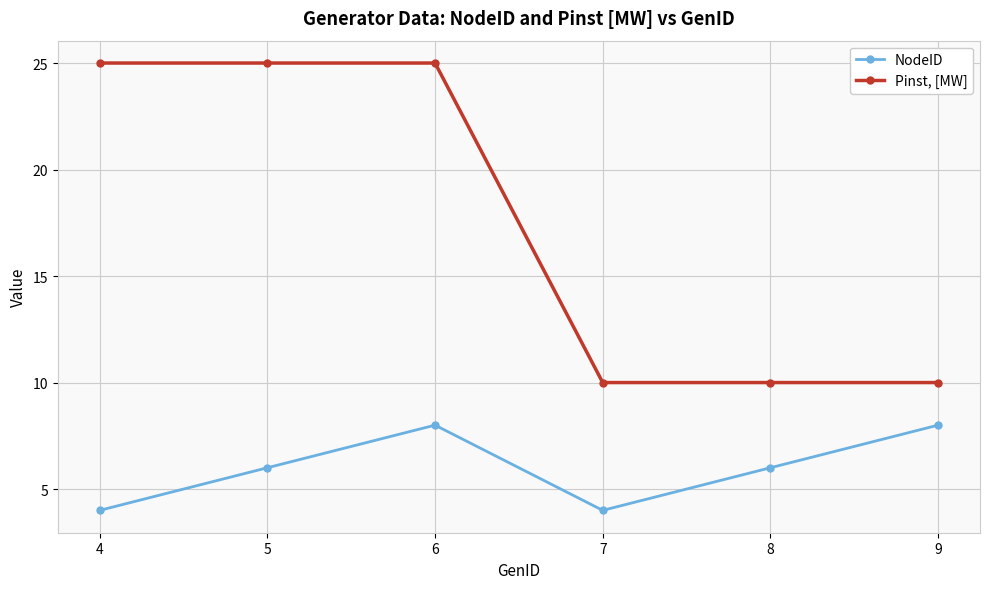

True or false: NodeID and Pinst, [MW] intersect in this chart.

False